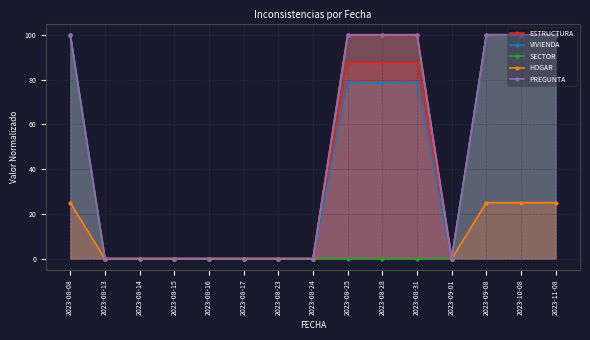

How many values in SECTOR are above zero?

7